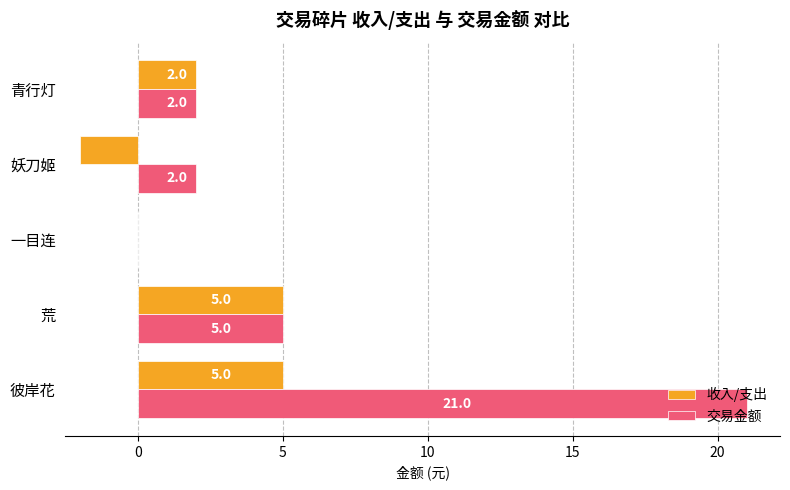

The 交易金额 series shows 0 at 一目连. True or false?

True